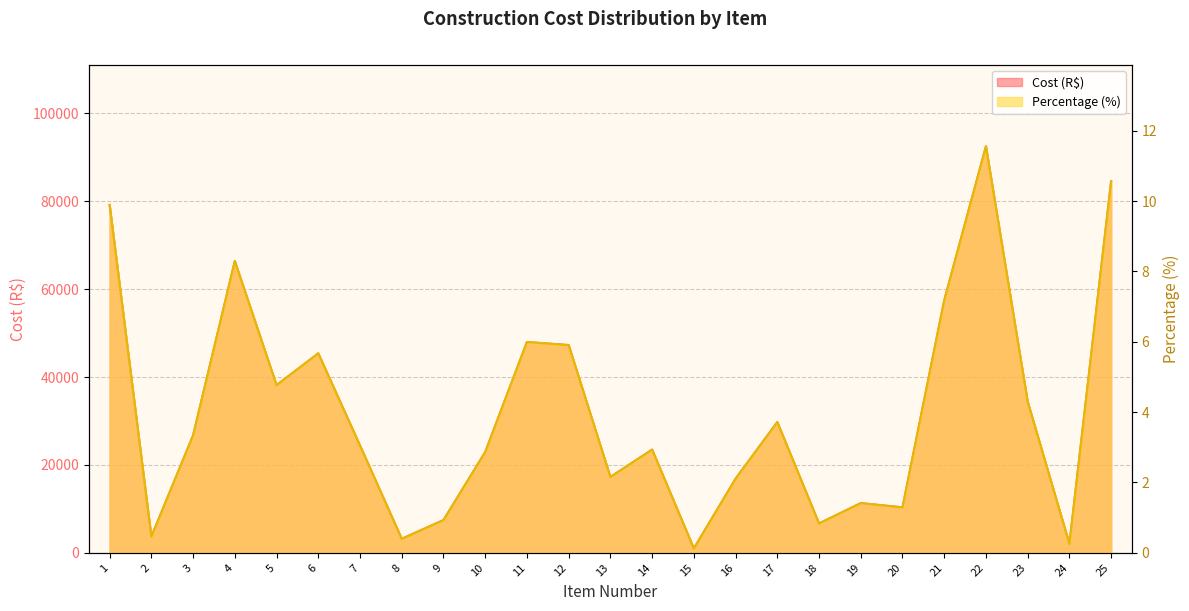

What is the difference between the highest and lowest values at 1?

79155.3